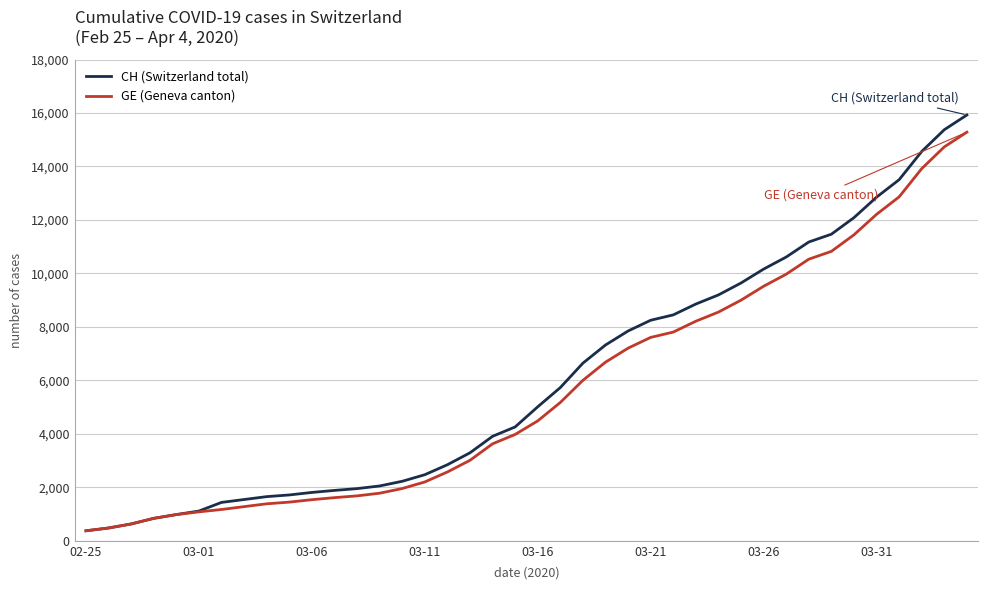

What is the minimum value for GE (Geneva canton)?

375